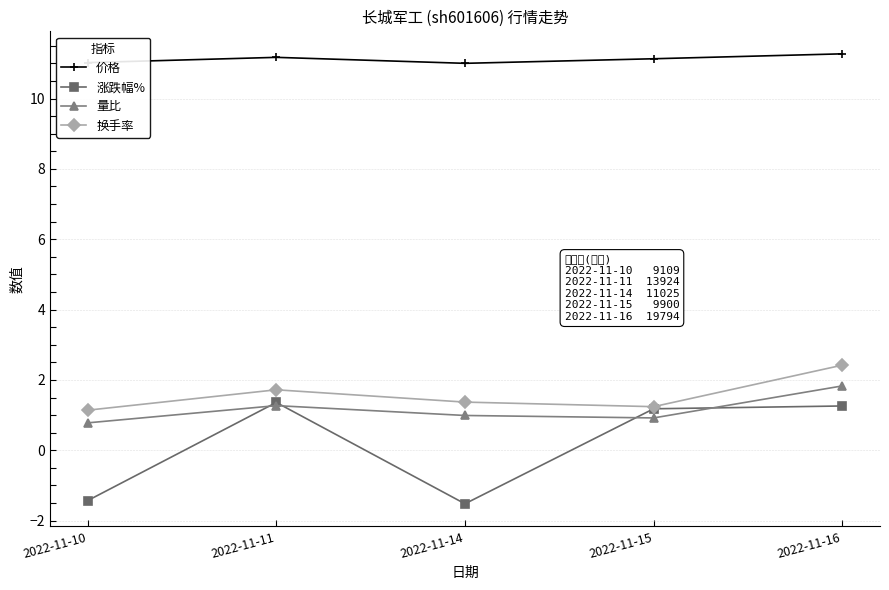

True or false: 量比 and 换手率 intersect in this chart.

False